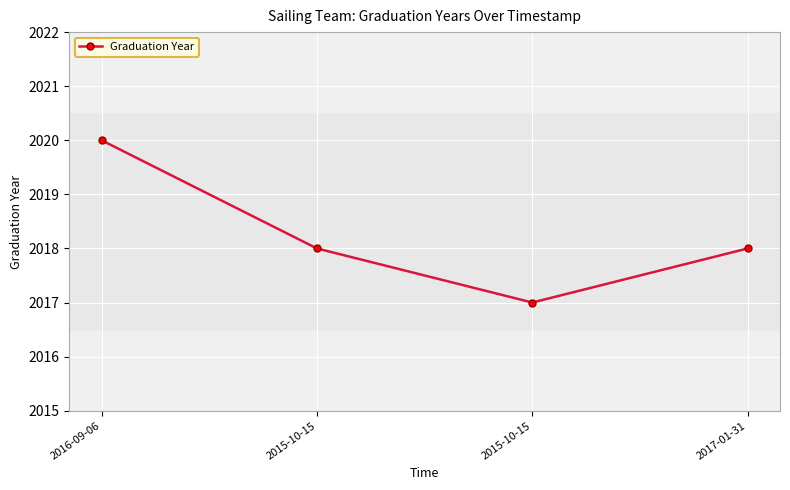

How many lines are shown in the chart?

1